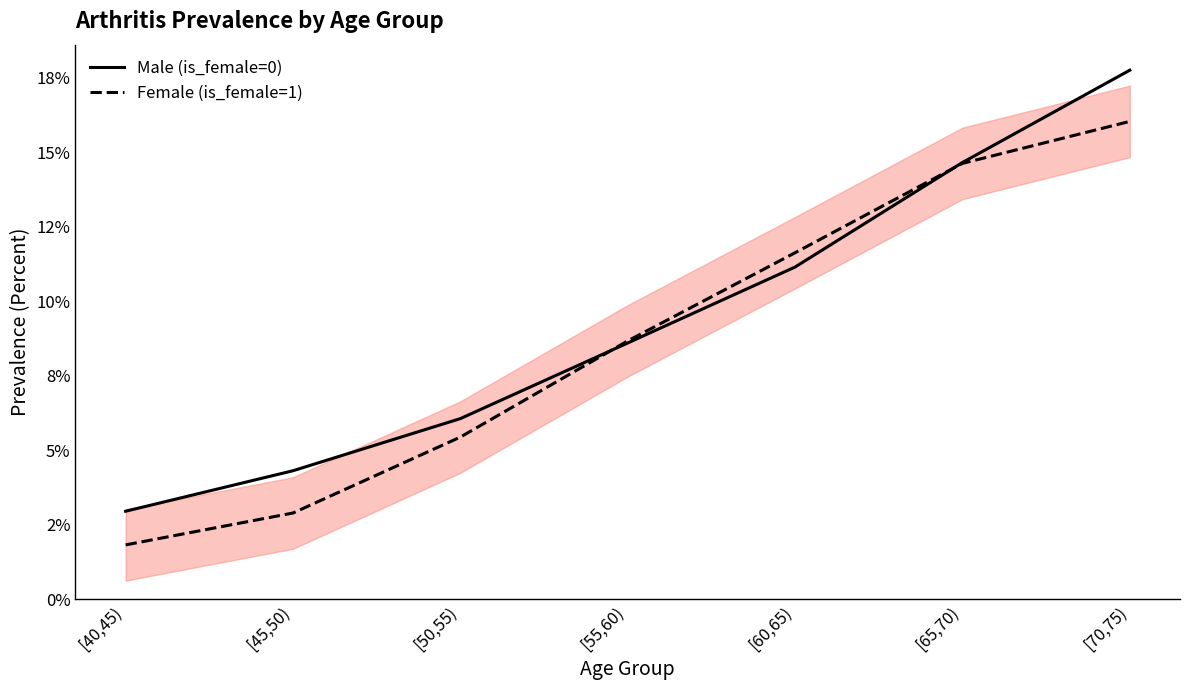

What is the label of the 2nd point from the left?

[45,50)